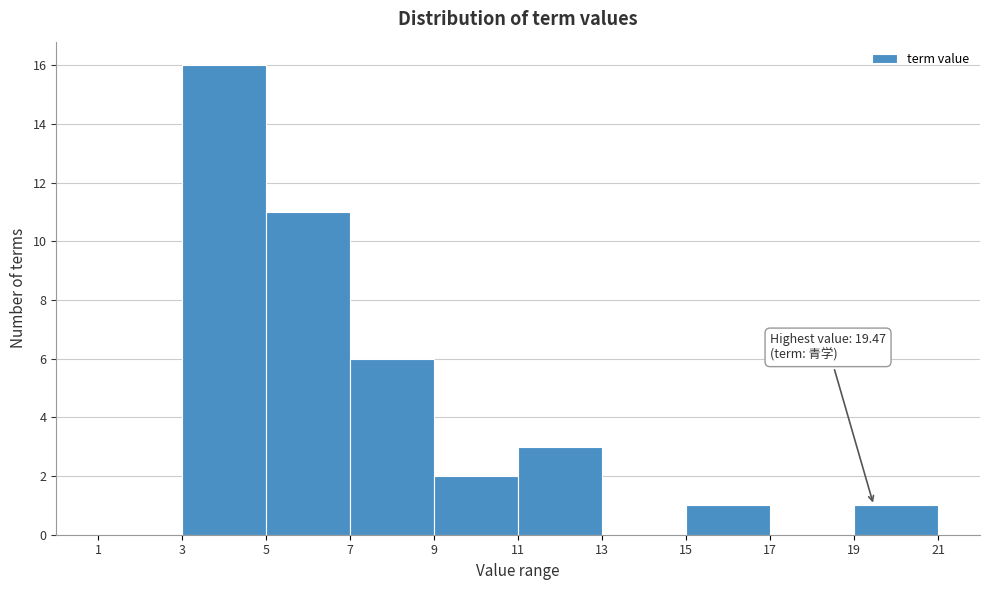

Over which range of the x-axis is the bar tallest?

3 to 5